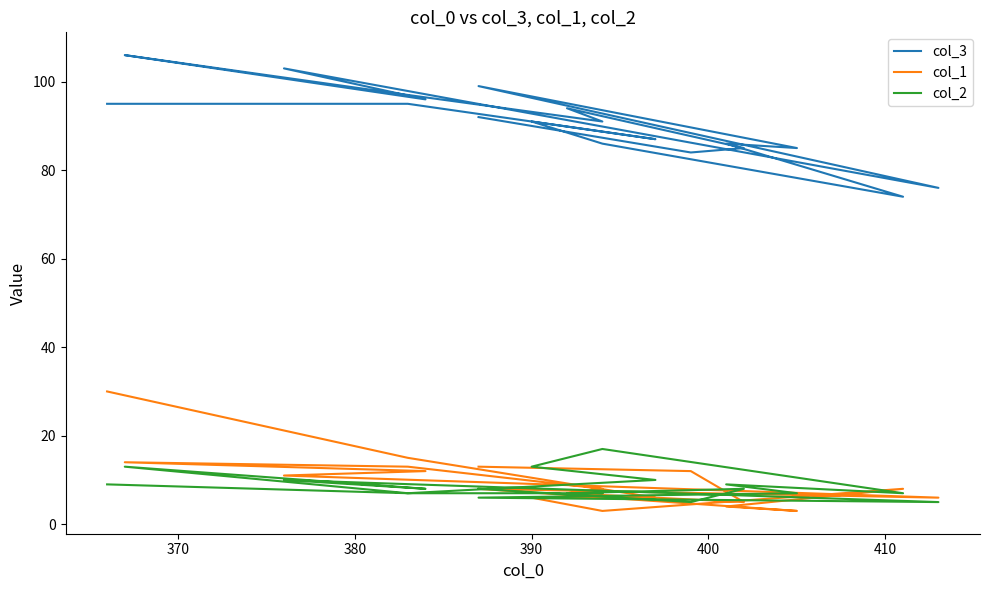

What position from the right is 410?

14